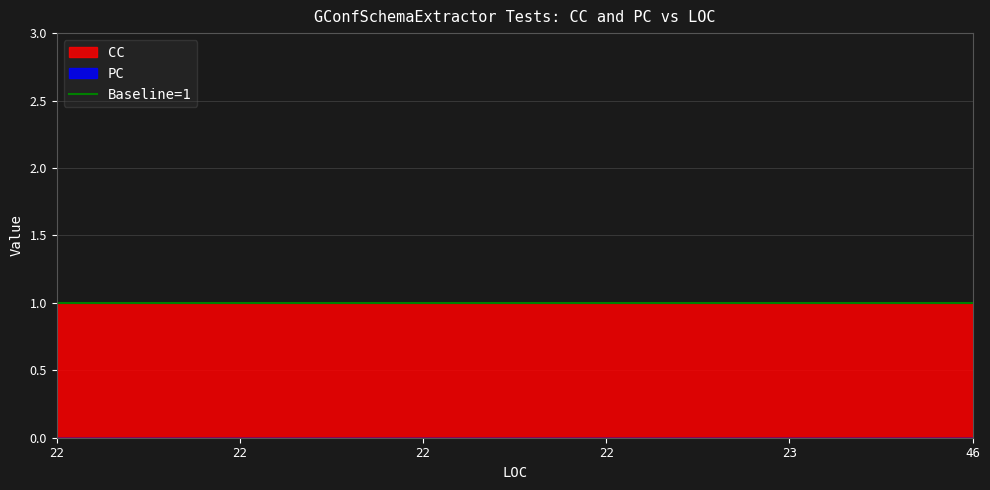

Which label corresponds to the smallest value in the chart?

22